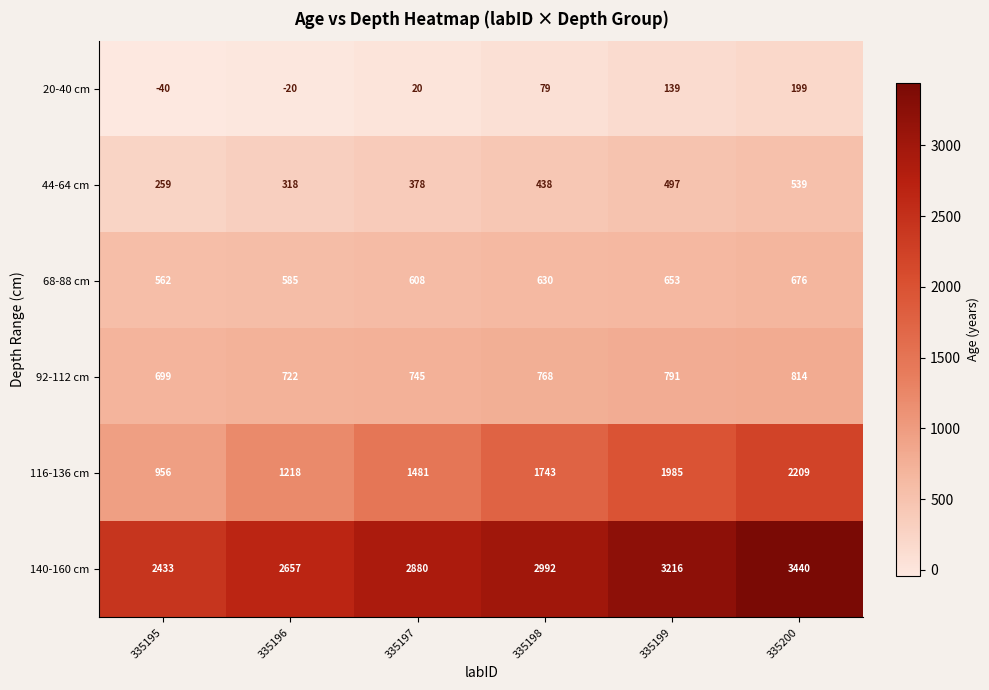

At which label is 44-64 cm closest to 399?

335197